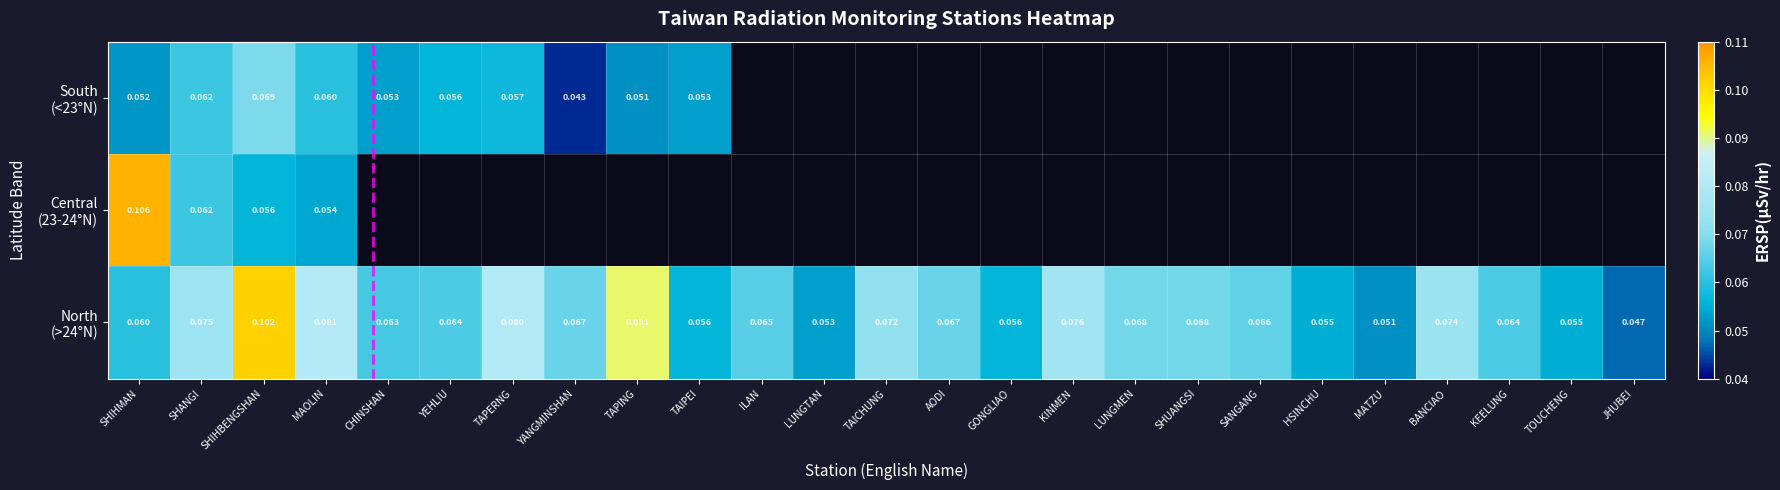

What is the sum of the North (>24°N) values at YEHLIU and SANGANG?

0.1